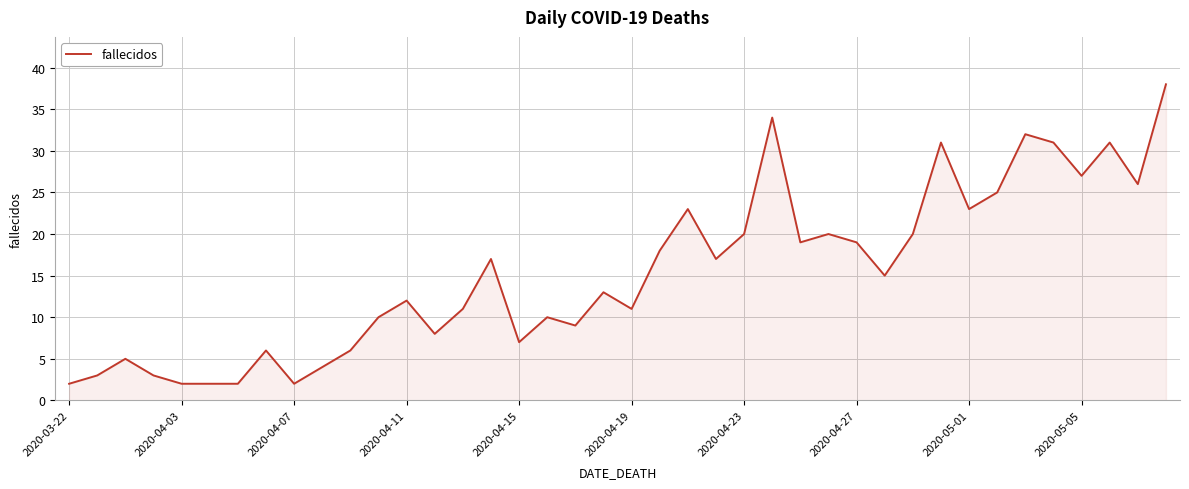

What is the difference between the maximum and minimum values?

36